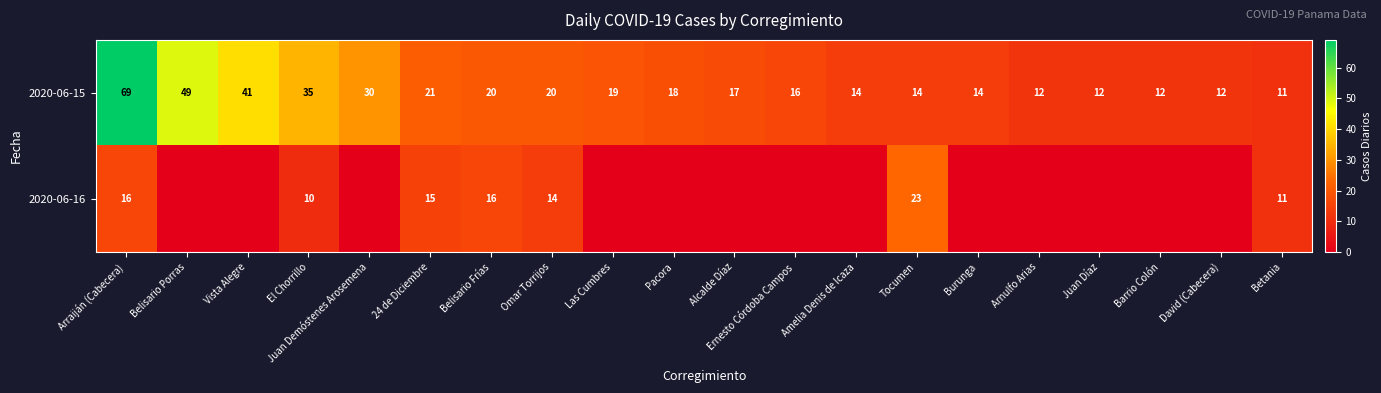

Which category has the highest value in the 2020-06-15 series?

Arraiján (Cabecera)